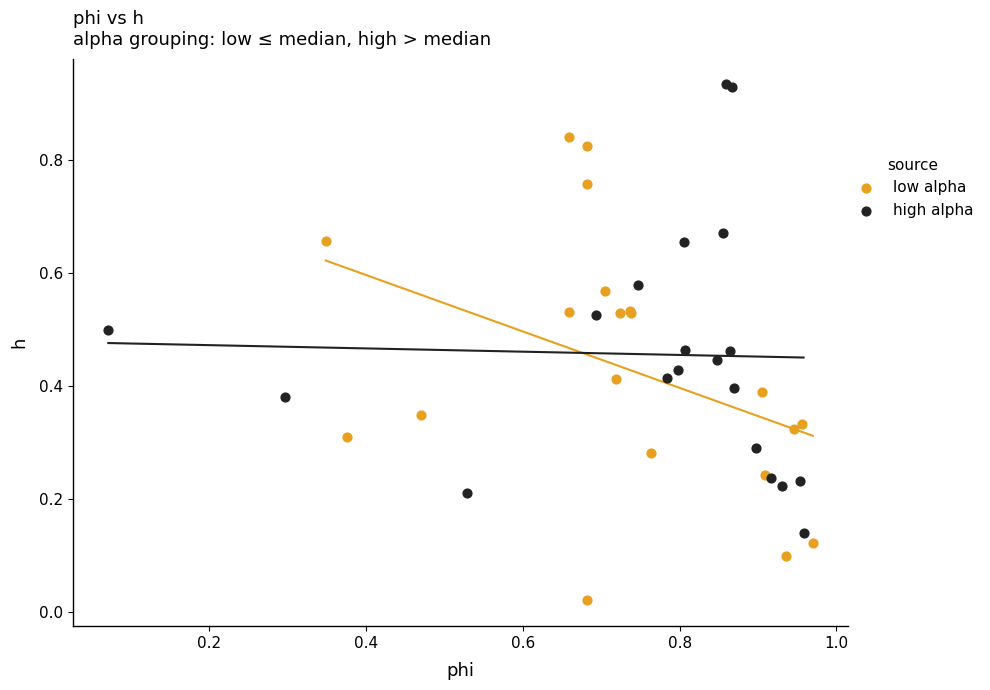

Which series reaches the minimum Y coordinate?

low alpha